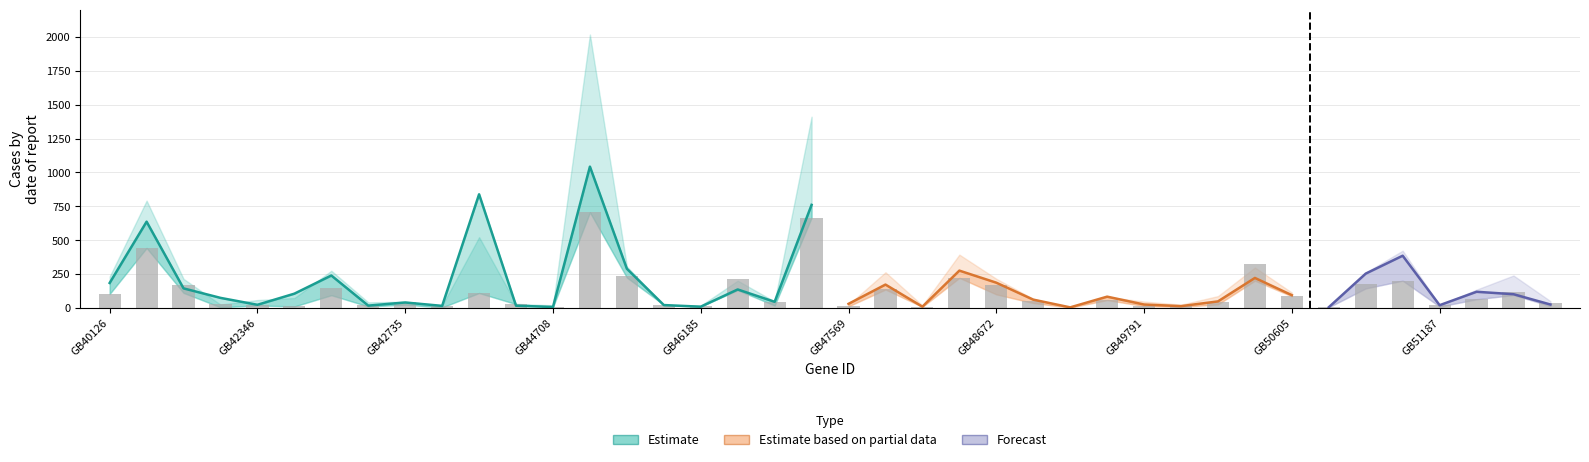

What is the label of the 9th bar from the right?

31